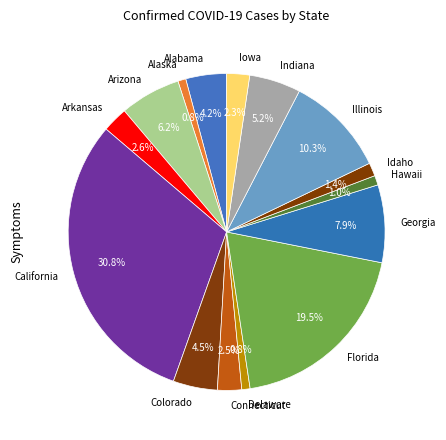

Which slice is the largest?

California